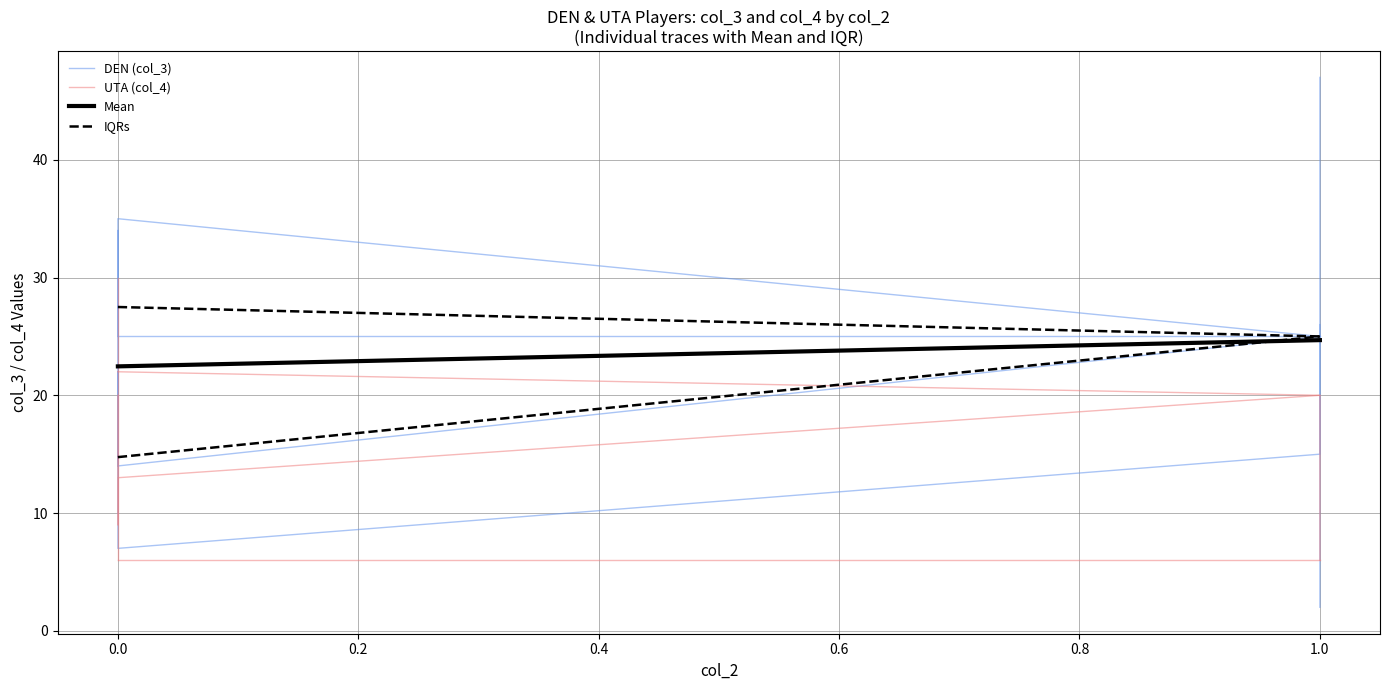

The col_4_mean_by_x series shows 39 at 13. True or false?

False